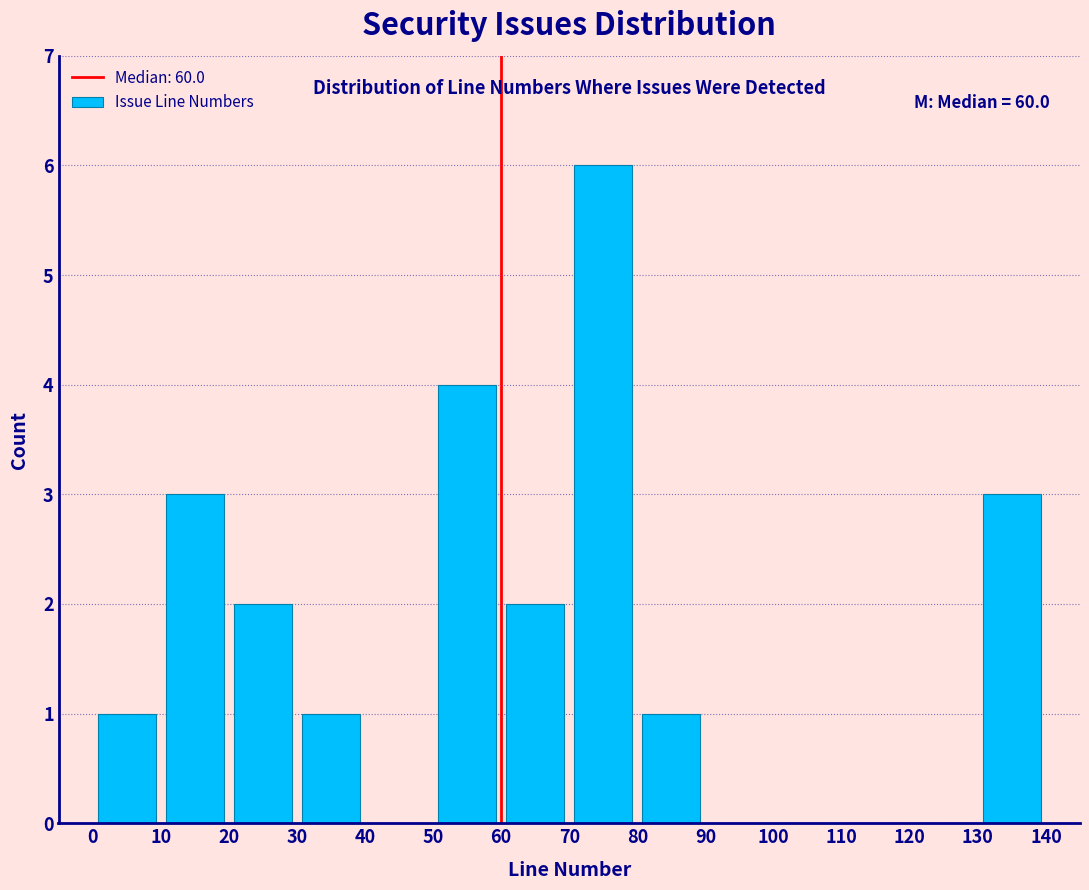

Over which range of the x-axis is the bar tallest?

70 to 80